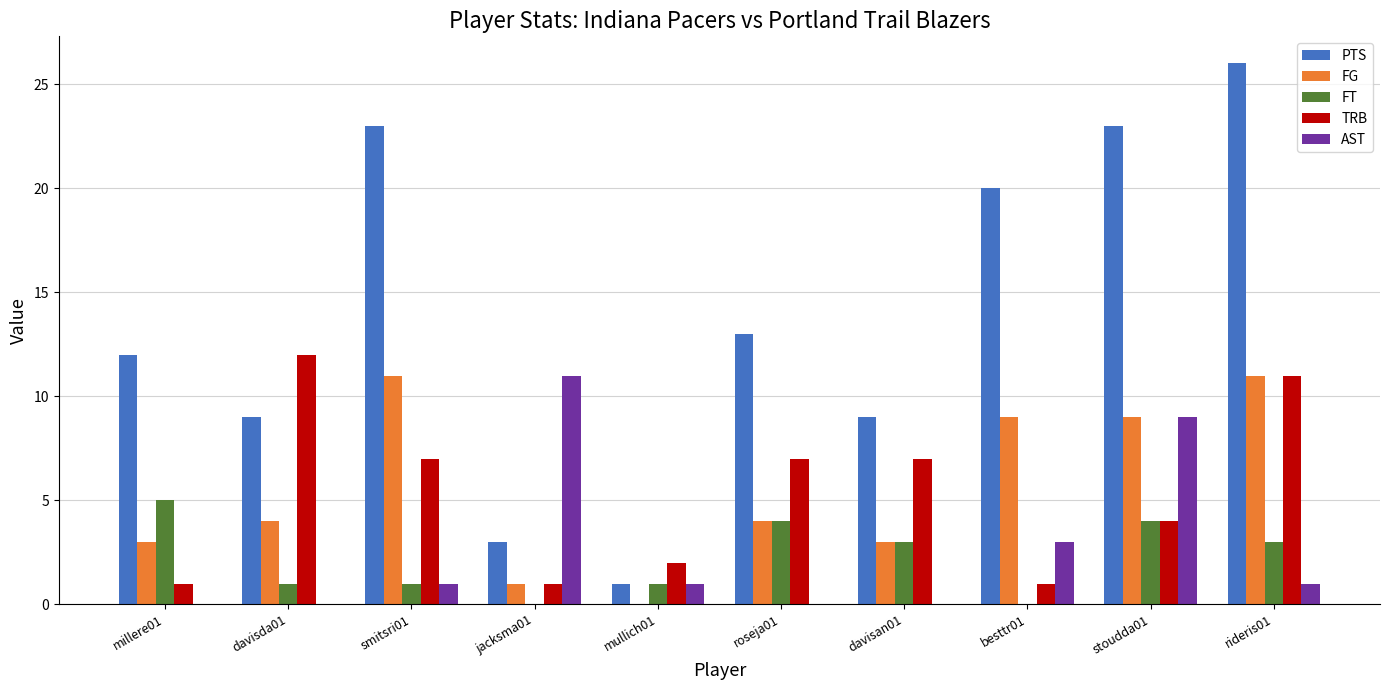

True or false: FT has a value of 4 at roseja01.

True